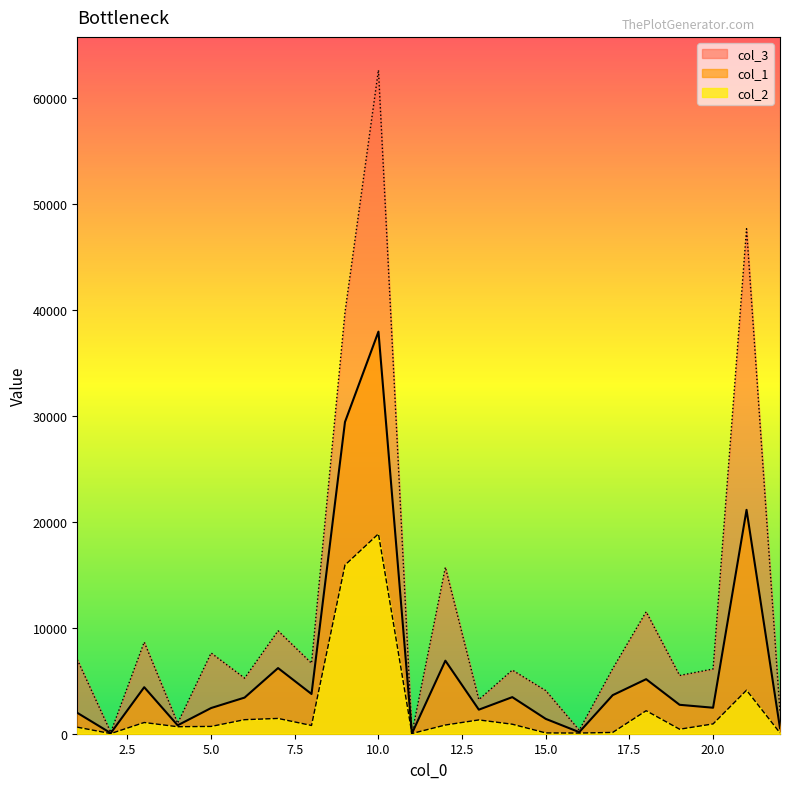

At how many categories does at least one series exceed 40695?

2